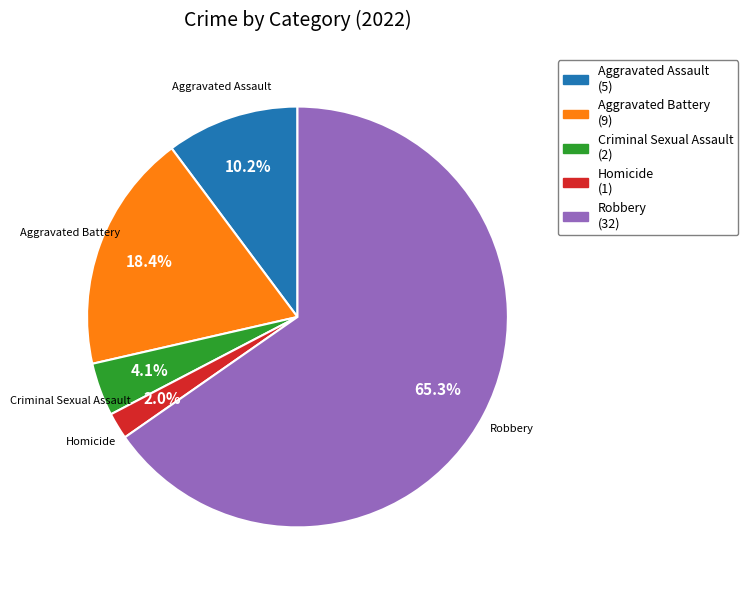

To the nearest percent, what is the difference between the largest and smallest slice percentages?

63%